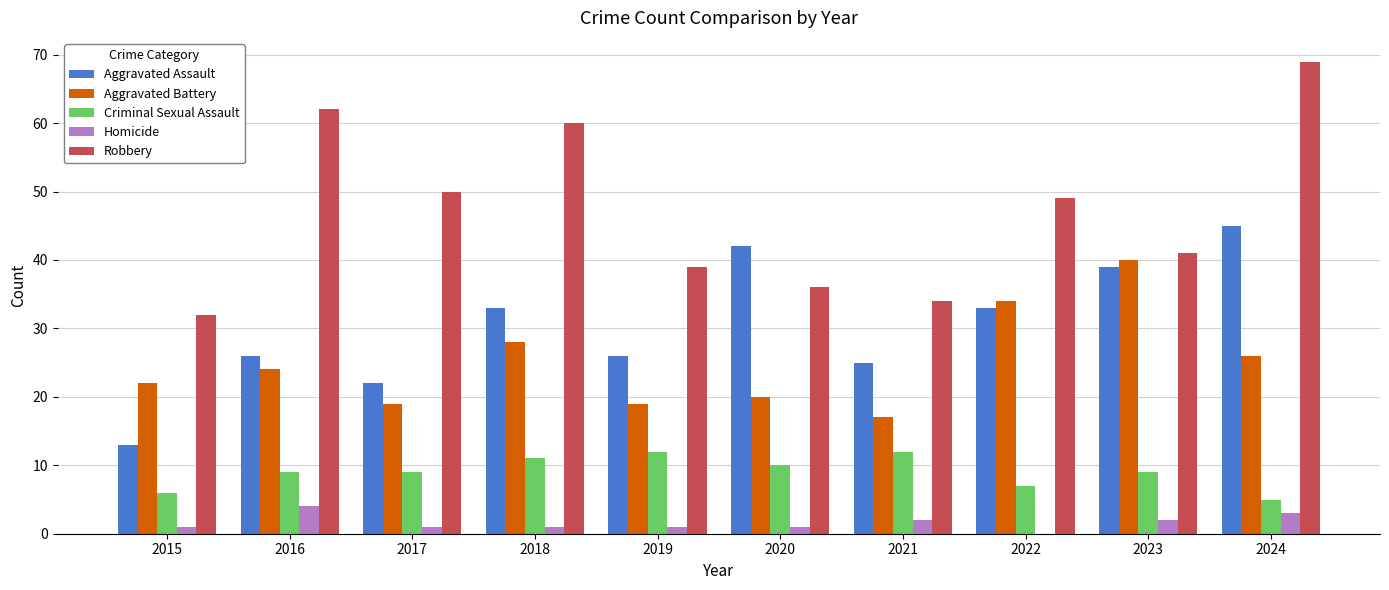

Reading right to left, what are all the values shown in this chart?

Aggravated Assault: 45	39	33	25	42	26	33	22	26	13
Aggravated Battery: 26	40	34	17	20	19	28	19	24	22
Criminal Sexual Assault: 5	9	7	12	10	12	11	9	9	6
Homicide: 3	2	0	2	1	1	1	1	4	1
Robbery: 69	41	49	34	36	39	60	50	62	32